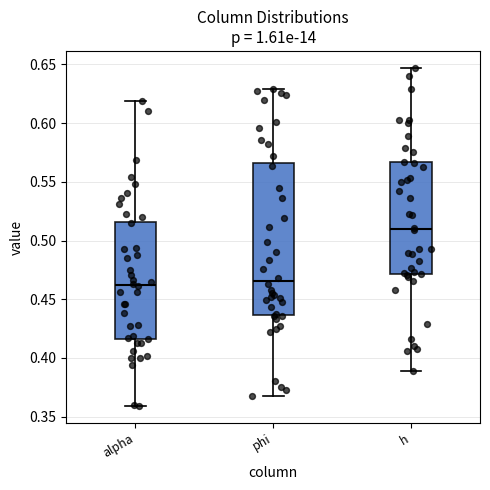

Reading left to right, read every box against the y-axis: the position of its median line, the range the box covers, and the ends of its whiskers. The values are not printed on the chart, so give them approximately, as read against the axis.

alpha: median 0.460, box 0.415 to 0.515, whiskers 0.360 to 0.620
phi: median 0.465, box 0.435 to 0.565, whiskers 0.370 to 0.630
h: median 0.510, box 0.470 to 0.565, whiskers 0.390 to 0.645